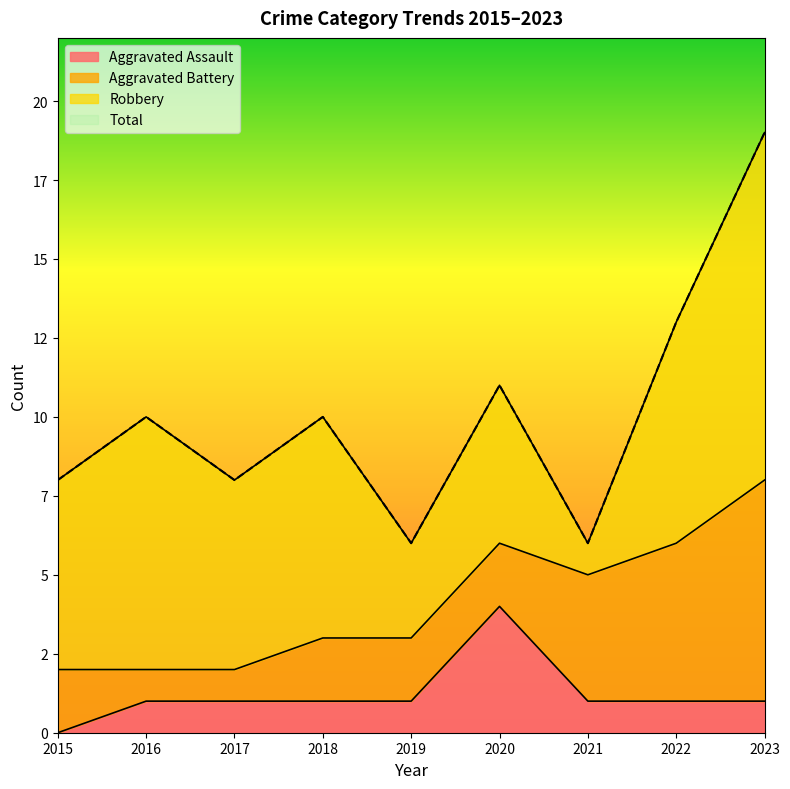

How many data points in Aggravated Assault are above 1?

1